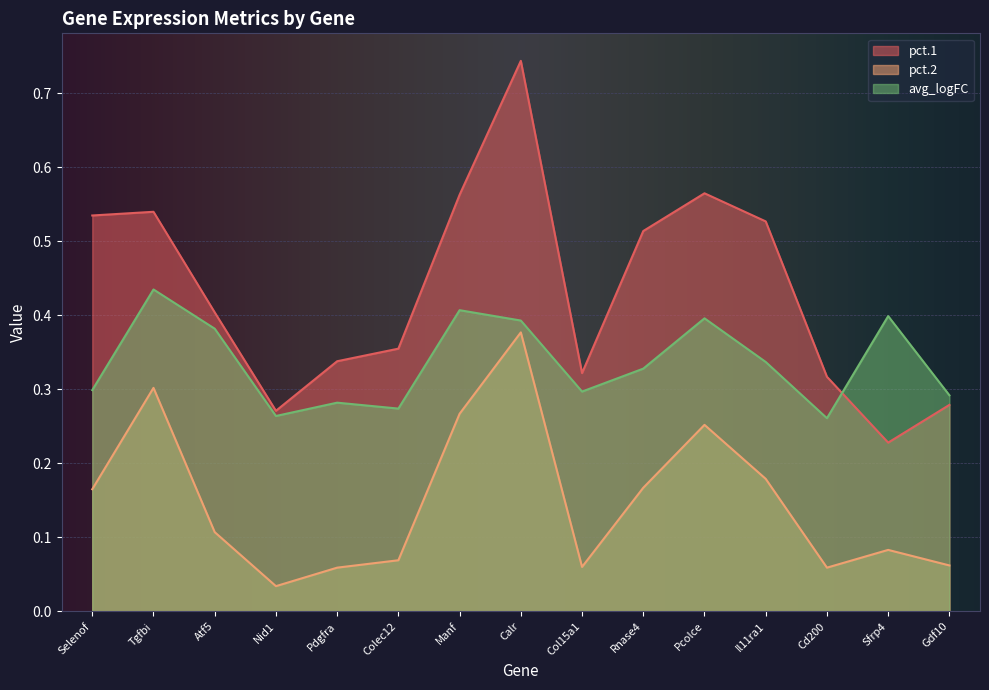

What position from the right is Manf?

9